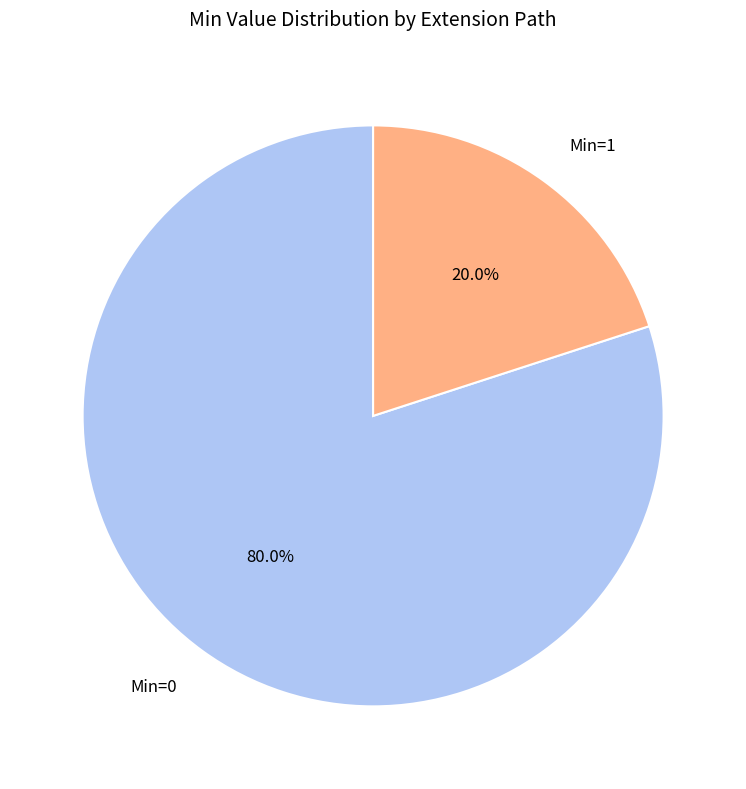

Rank the categories by value from highest to lowest.

Min=0, Min=1